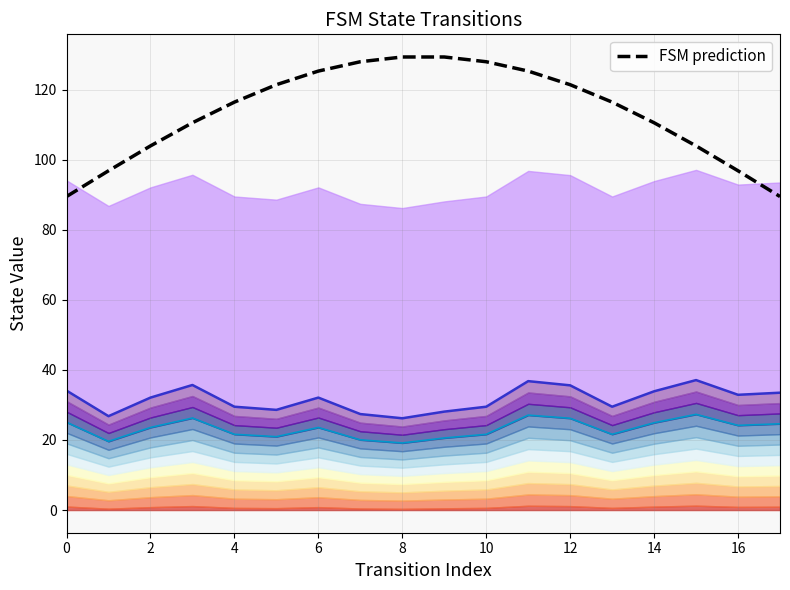

Is it true that FSM prediction equals 129.3 at 8?

True